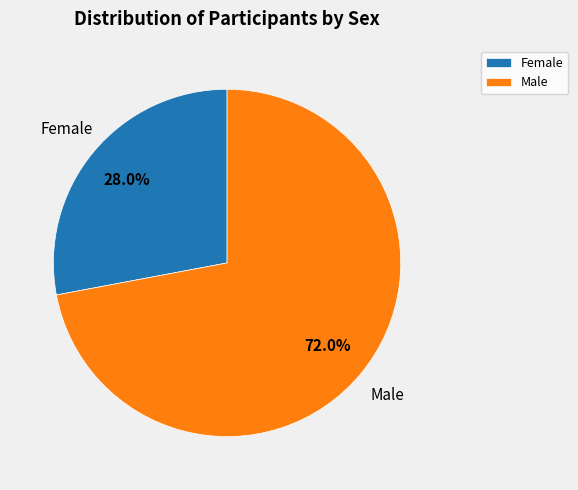

Which slice is the largest?

Male